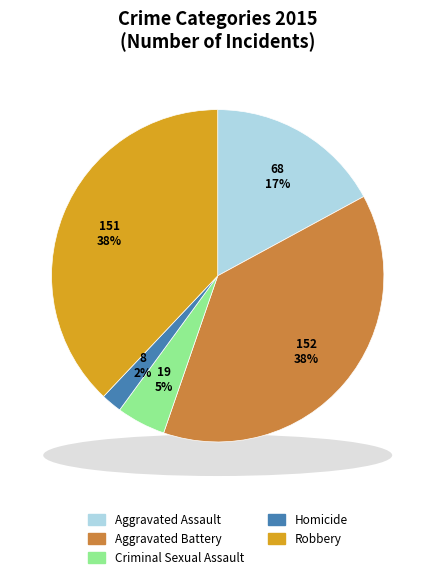

To the nearest percent, what portion does Homicide represent?

2%